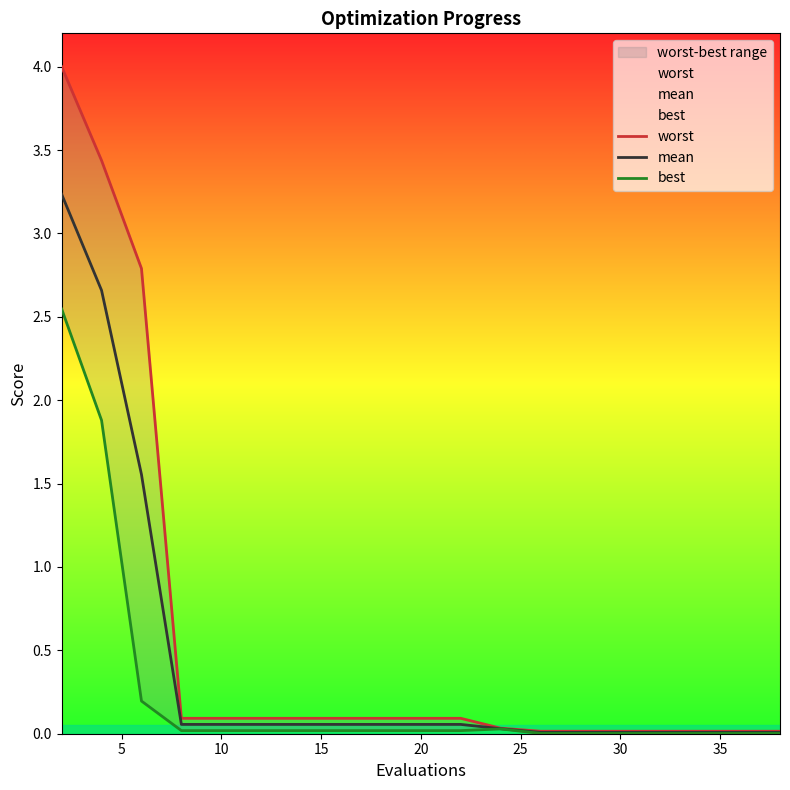

What is the average value of the mean series?

0.4